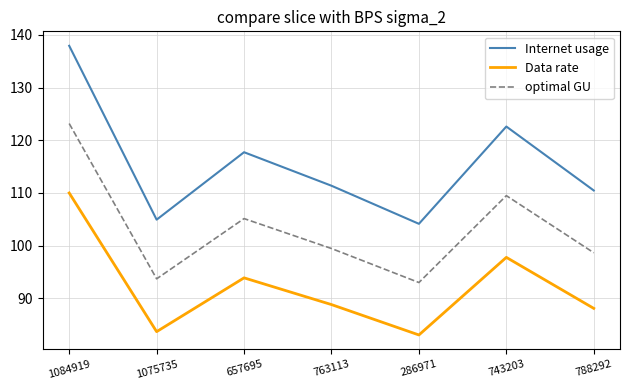

Reading right to left, transcribe all the data shown in this chart.

Internet usage: 110.5	122.6	104.2	111.4	117.7	104.9	137.9
Data rate: 88.1	97.8	83.1	88.8	93.9	83.7	110.0
optimal GU: 98.7	109.5	93.0	99.5	105.1	93.7	123.2